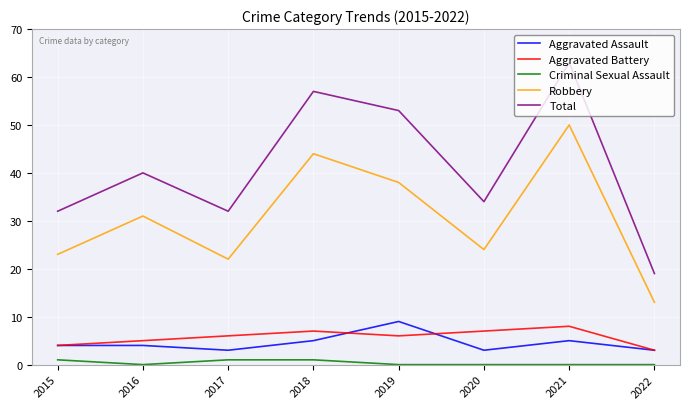

Between 2016 and 2021, which series saw the biggest shift?

Total